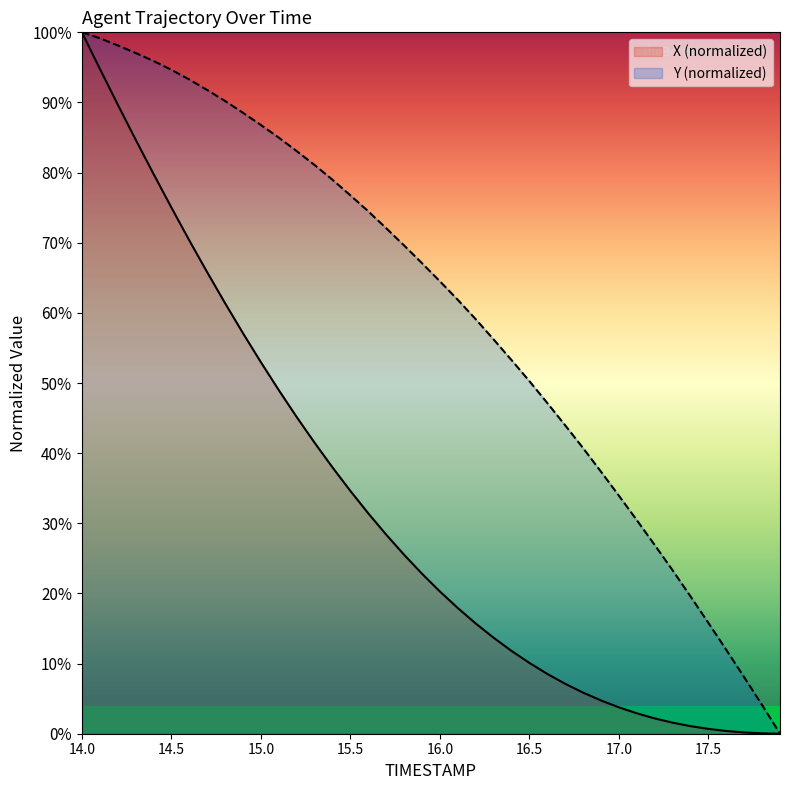

The X series shows 15.7 at 16.2. True or false?

True